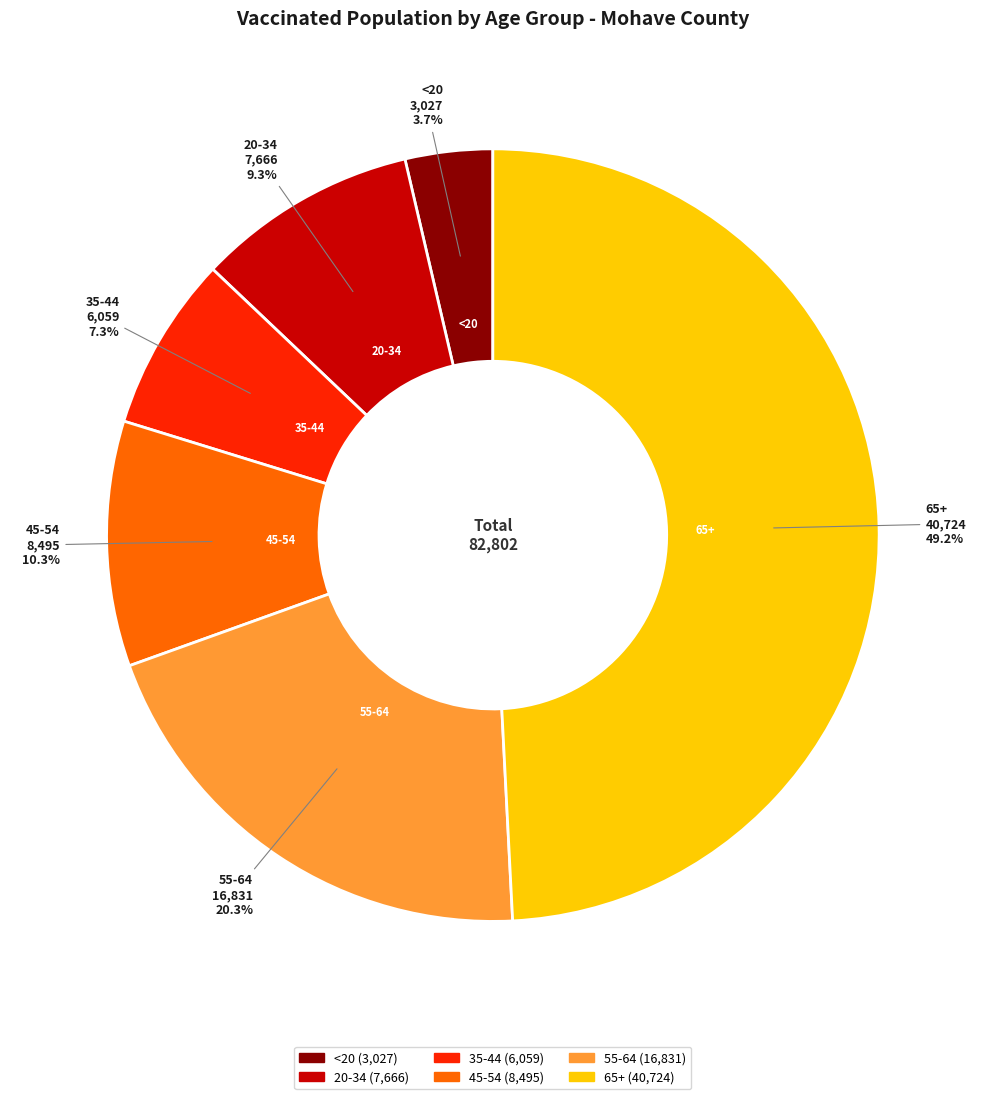

Is the sum of 55-64 and 20-34 greater than half?

No